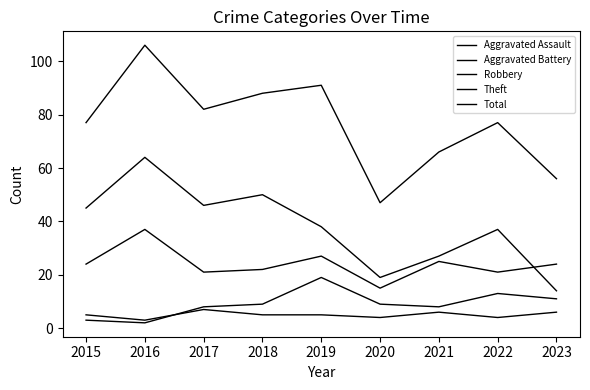

Reading left to right, extract all data points from this chart.

Aggravated Assault: 5	3	7	5	5	4	6	4	6
Aggravated Battery: 3	2	8	9	19	9	8	13	11
Robbery: 24	37	21	22	27	15	25	21	24
Theft: 45	64	46	50	38	19	27	37	14
Total: 77	106	82	88	91	47	66	77	56